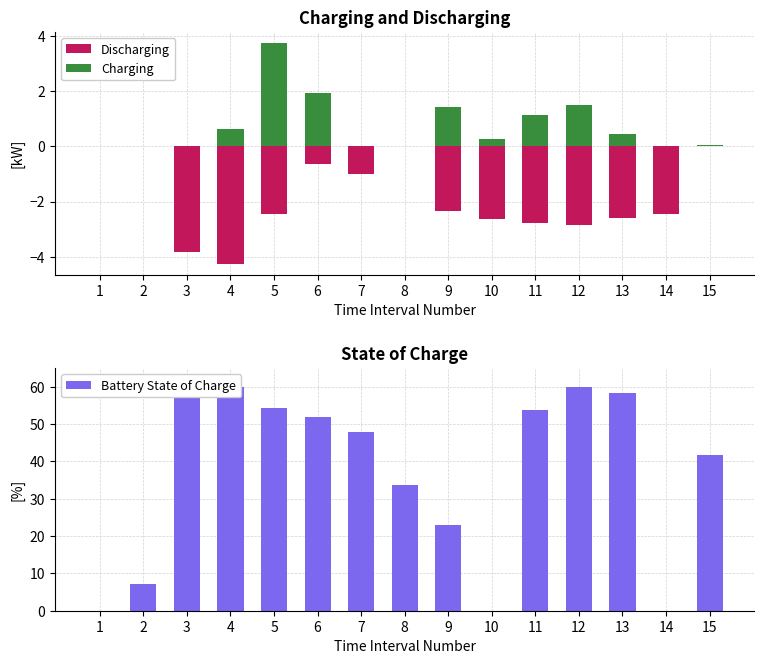

Reading left to right, transcribe all the data shown in this chart.

Discharging: 1=0.0	2=0.0	3=-3.8	4=-4.2	5=-2.5	6=-0.7	7=-1.0	8=0.0	9=-2.3	10=-2.6	11=-2.8	12=-2.8	13=-2.6	14=-2.5	15=0.0
Charging: 1=0.0	2=0.0	3=0.0	4=0.6	5=3.8	6=1.9	7=0.0	8=0.0	9=1.4	10=0.2	11=1.1	12=1.5	13=0.5	14=0.0	15=0.1
Battery State of Charge: 1=0.0	2=7.1	3=57.2	4=60.0	5=54.4	6=51.8	7=47.8	8=33.6	9=23.1	10=0.0	11=53.6	12=60.0	13=58.4	14=0.0	15=41.6